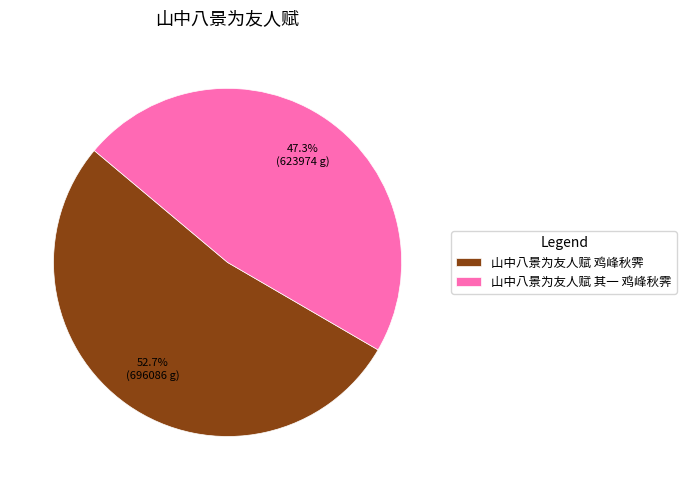

Is it true that 山中八景为友人赋 其一 鸡峰秋霁 is 47% of the pie?

True